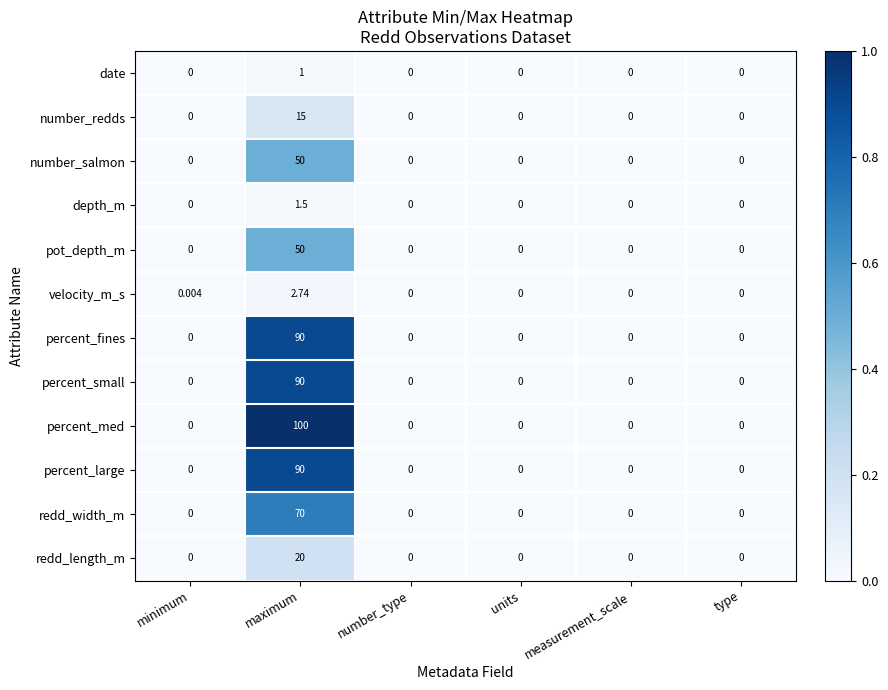

Which series has the largest total across all categories?

percent_med